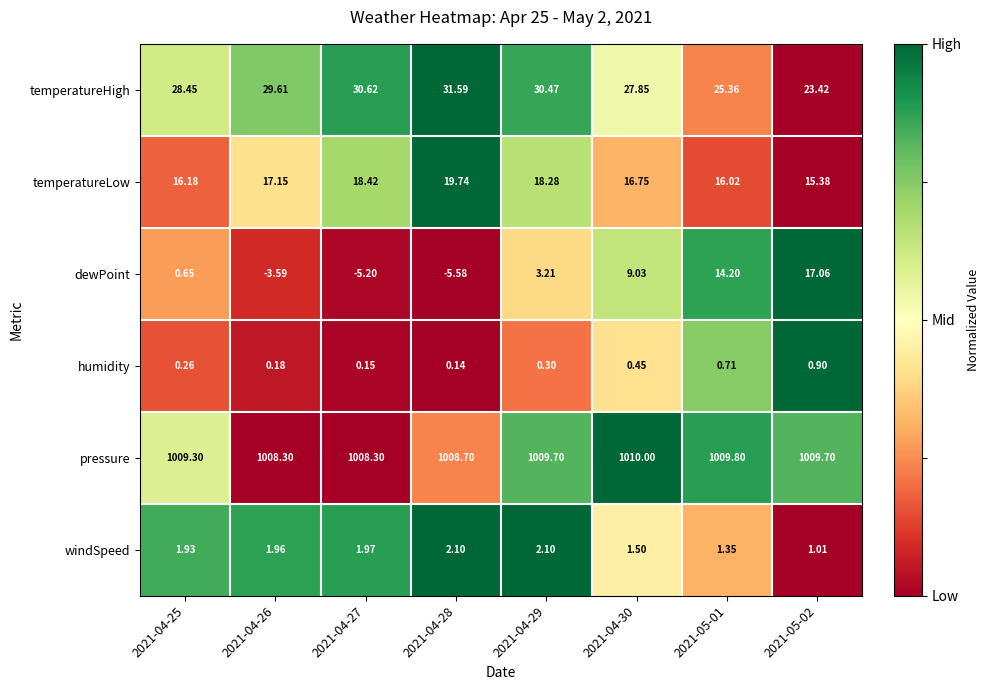

Which series has the largest range (max minus min)?

dewPoint